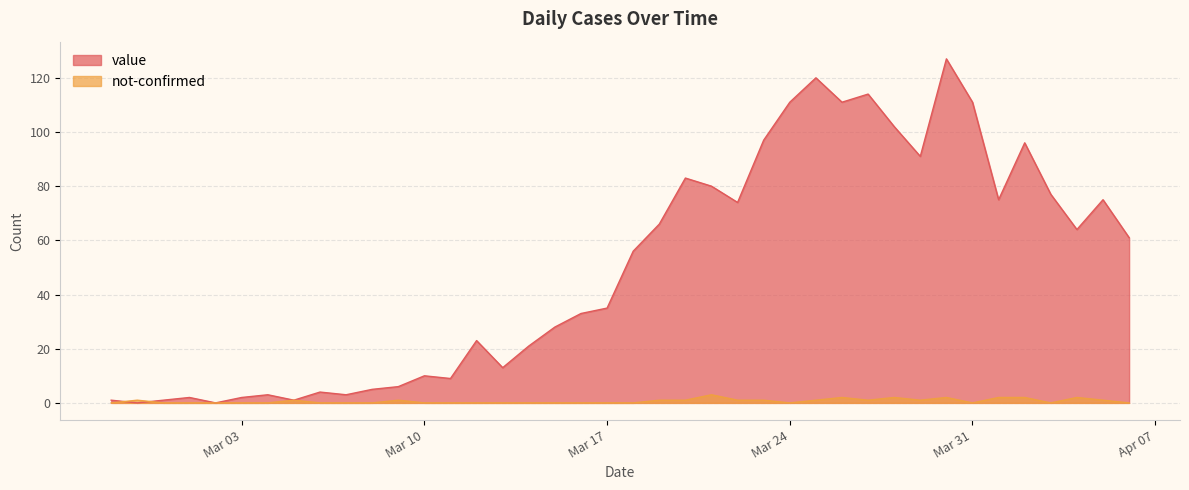

How many times do not-confirmed and value cross each other?

2